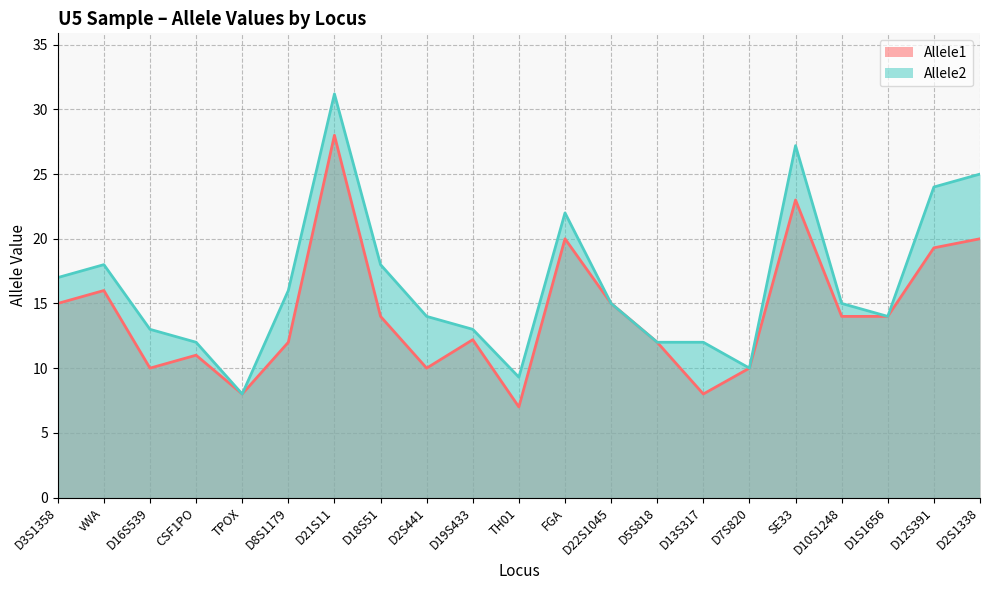

True or false: Allele2 and Allele1 intersect in this chart.

False